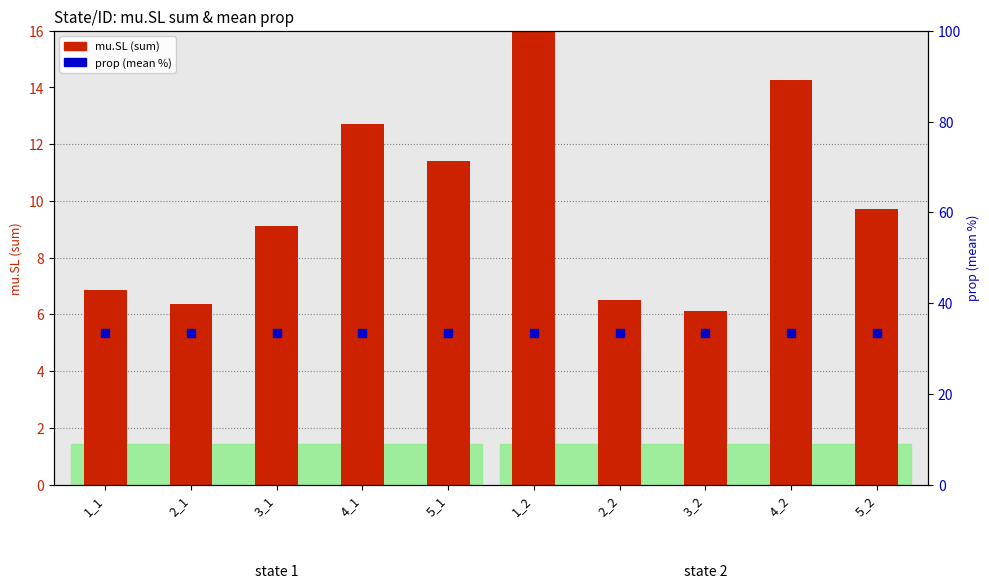

Which series has the widest spread of Y values?

mu.SL (sum)